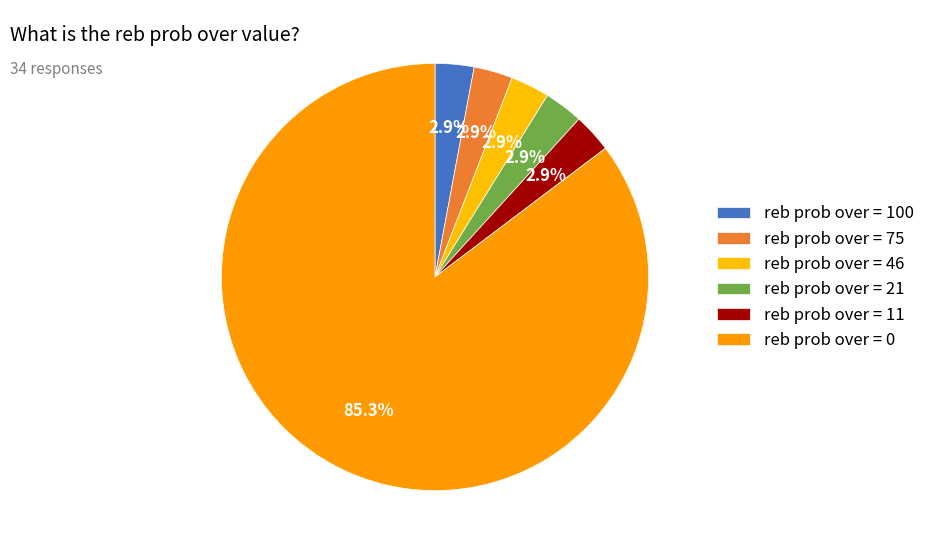

How many segments does this pie chart have?

6